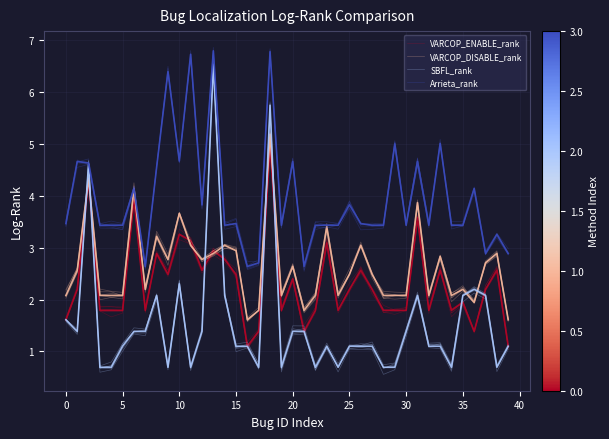

What is the highest value of the VARCOP_DISABLE_rank series?

5.2